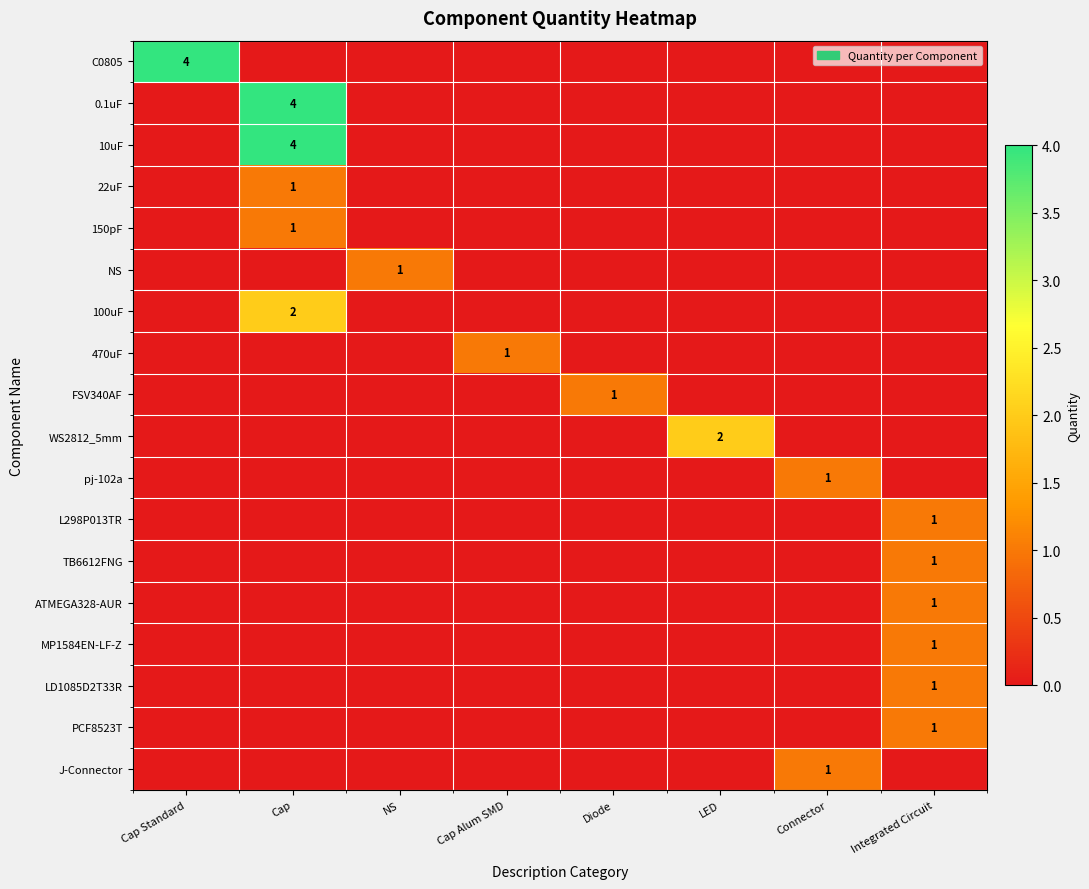

The pj-102a series shows -1 at NS. True or false?

False